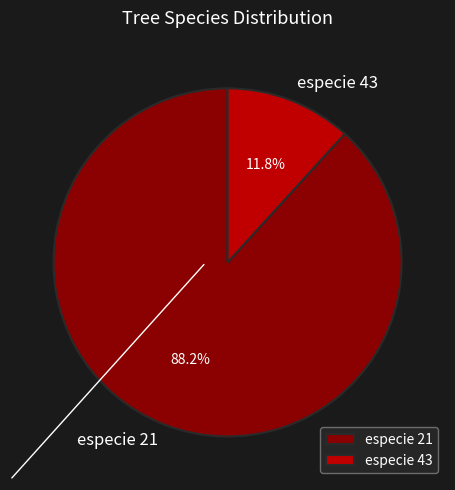

What is the total percentage of especie 21 and especie 43?

100.0%